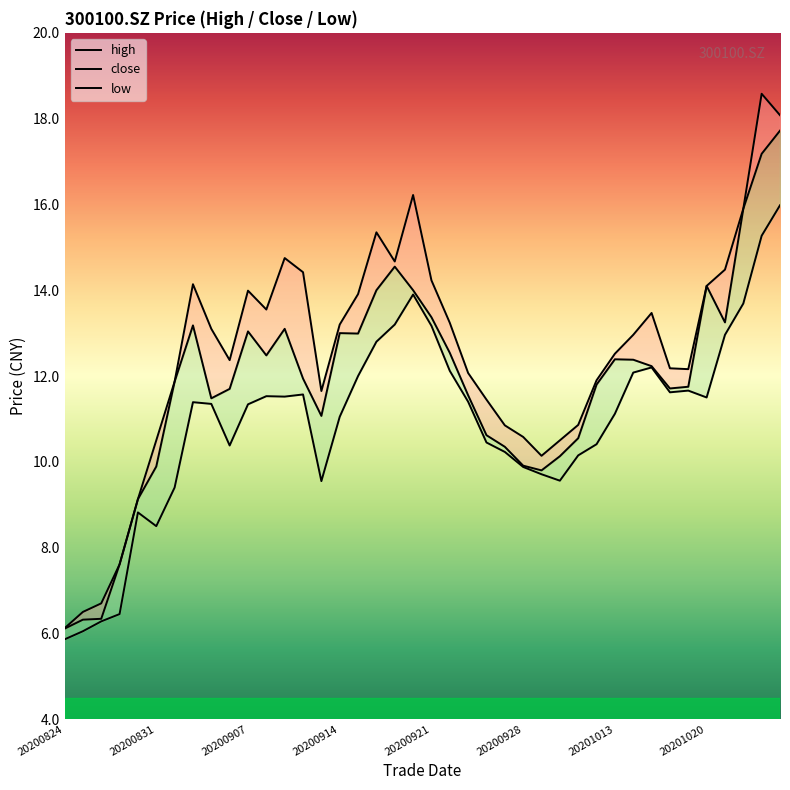

True or false: low and close cross at least once.

False